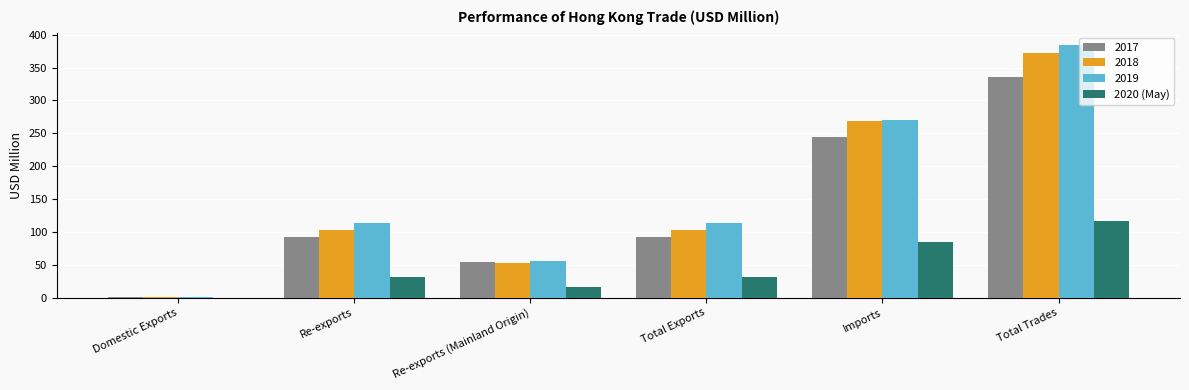

What is the sum of the 2019 values at Imports and Total Trades?

653.6